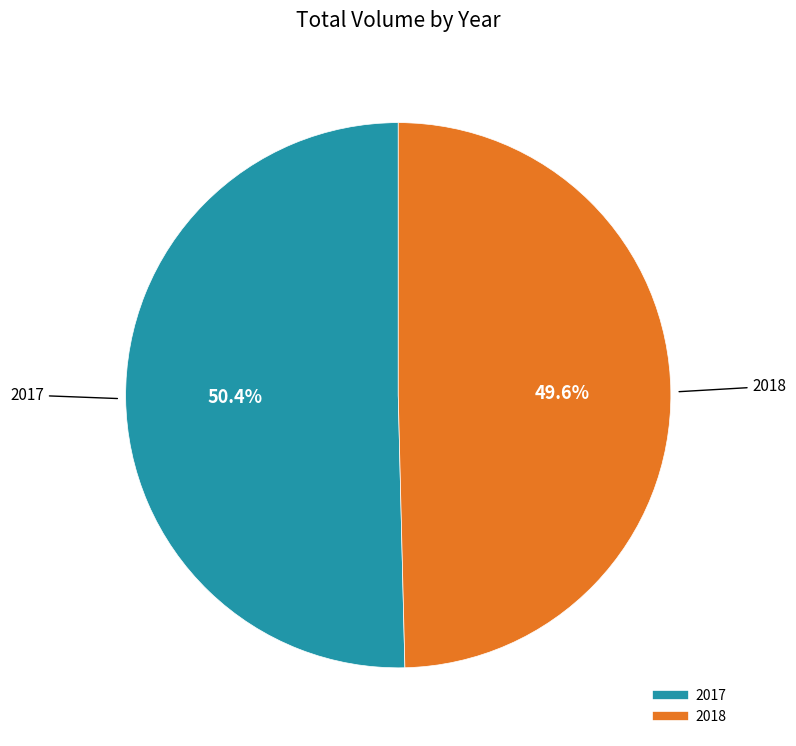

Is there a majority slice in this chart?

Yes